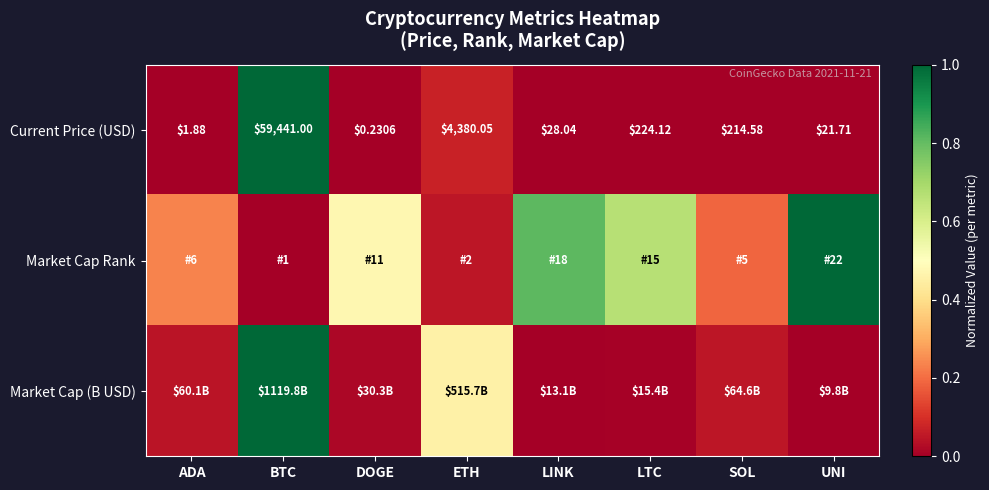

Is the value of Current Price (USD) at ETH greater than the value of Market Cap (B USD) at DOGE?

Yes